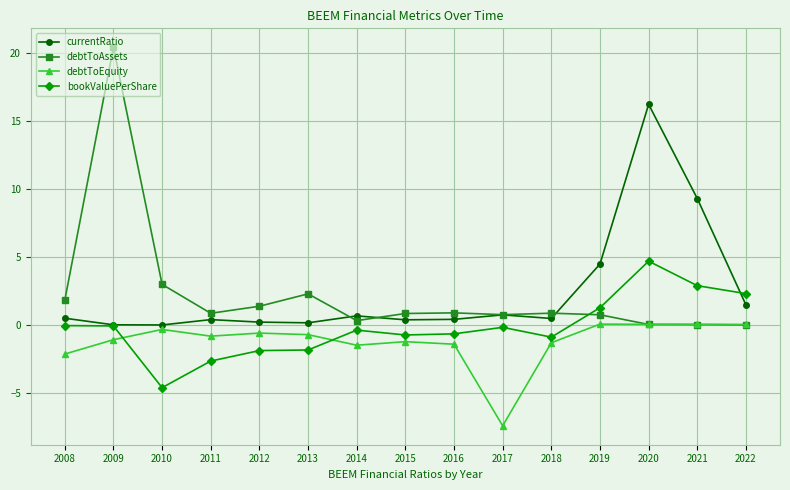

Read the debtToAssets value at 2013.

2.3